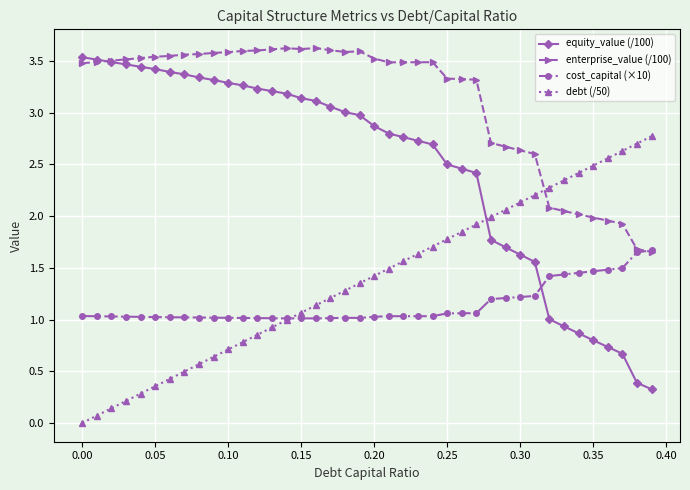

How many intersections are there between equity_value (/100) and cost_capital (×10)?

1